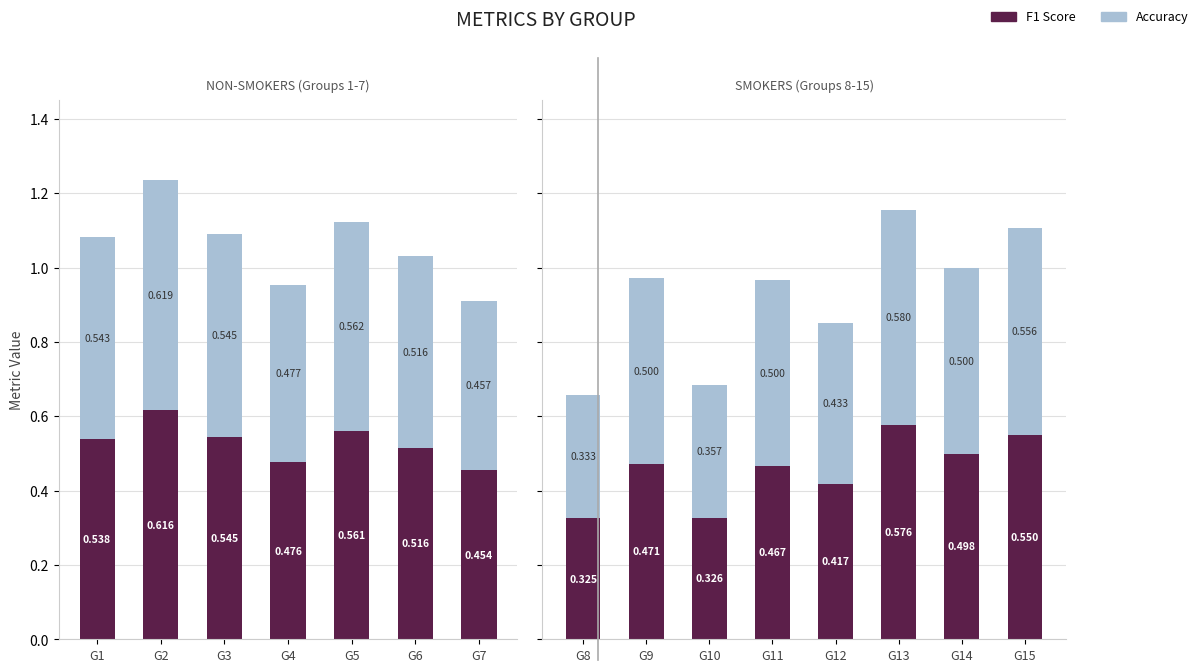

The value of Accuracy at G15 is 0.3. True or false?

False